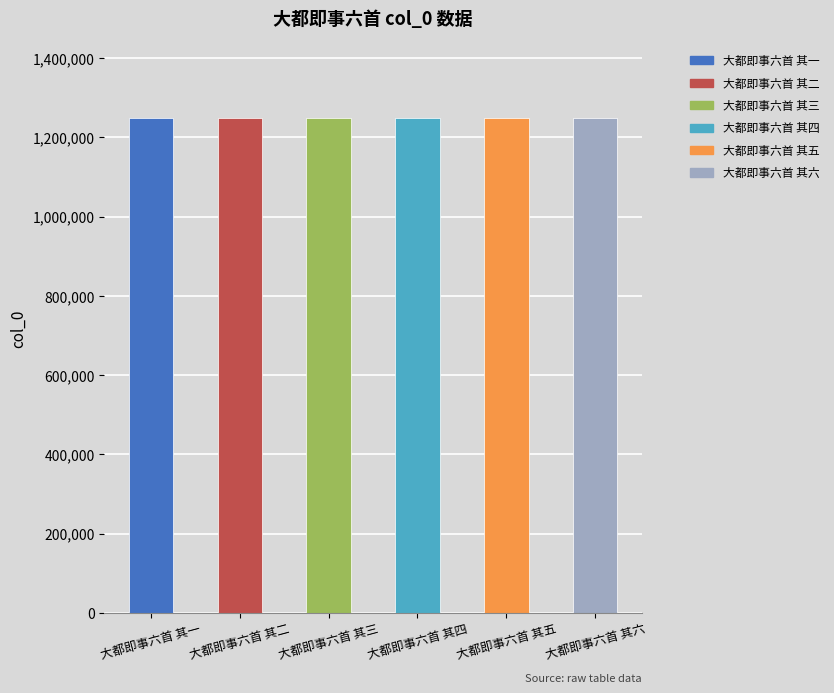

What is the average value?

1248786